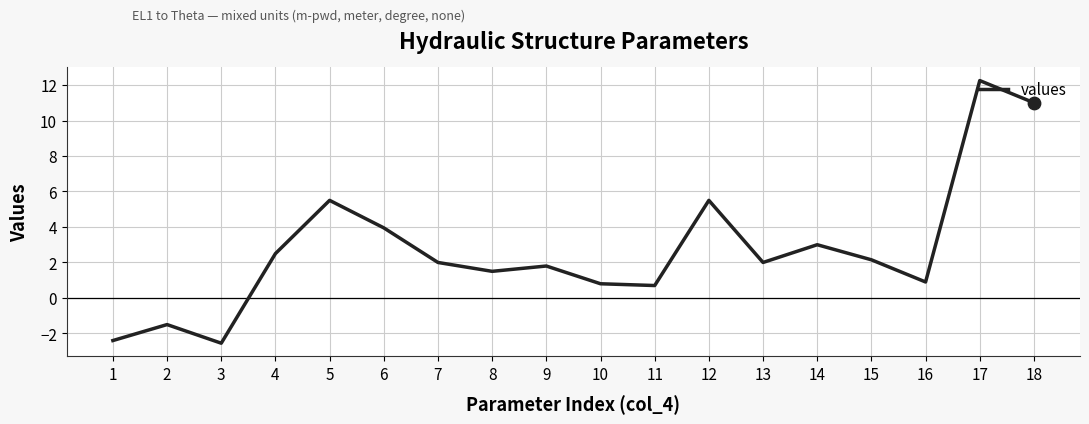

Which has a higher value, 5 or 13?

5